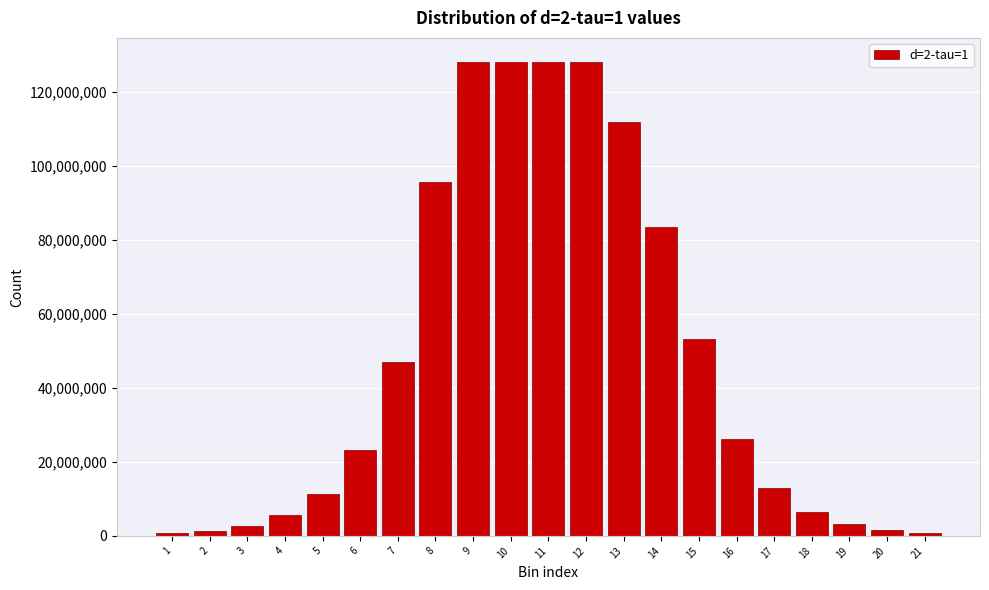

Is it true that the value at 13 is 72908142?

False